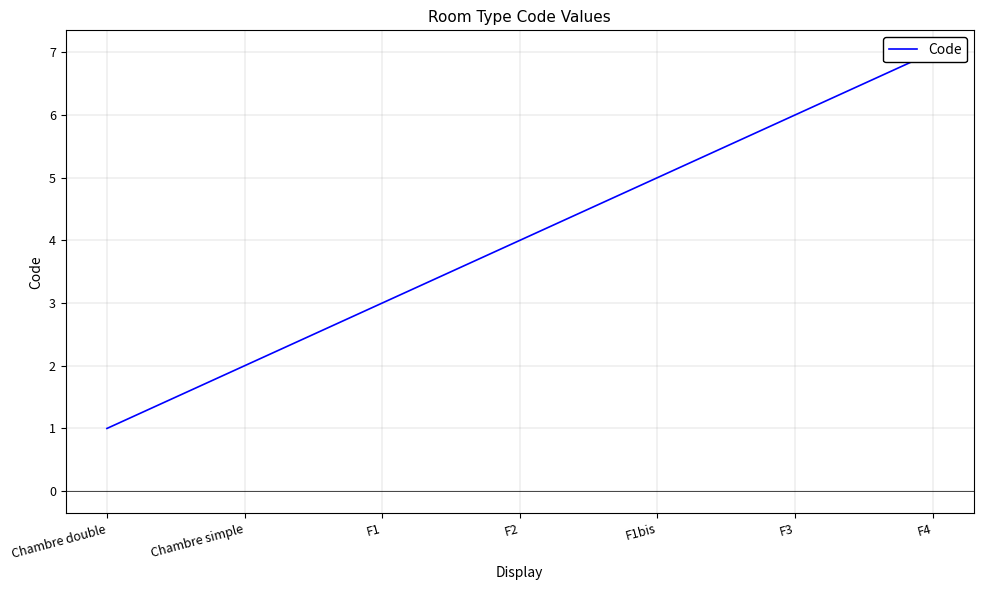

What is the change in value from F2 to F3?

+2